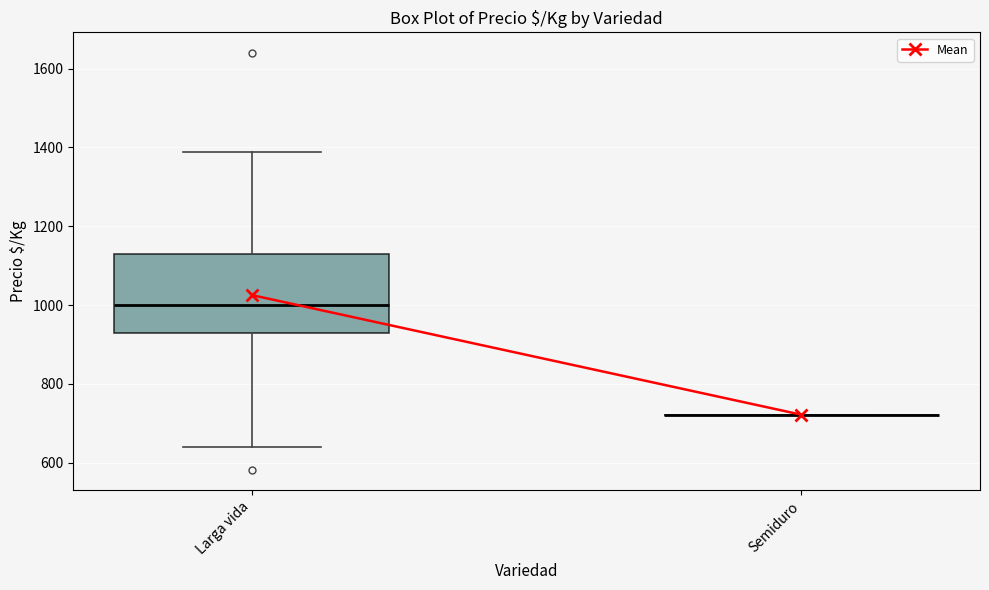

Which box is the tallest, from its lower edge to its upper edge?

Larga vida